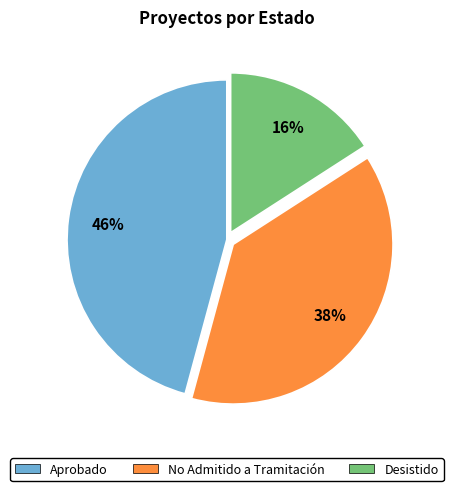

To the nearest percent, what is the combined percentage of Aprobado and No Admitido a Tramitación?

84%